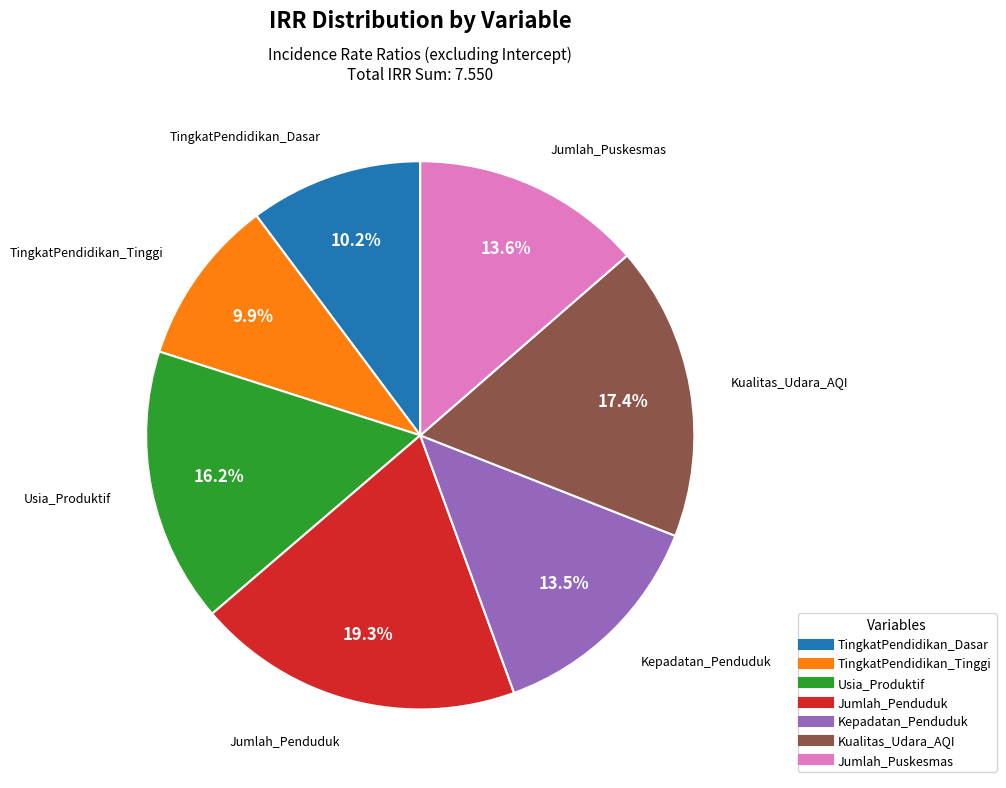

How many segments does this pie chart have?

7